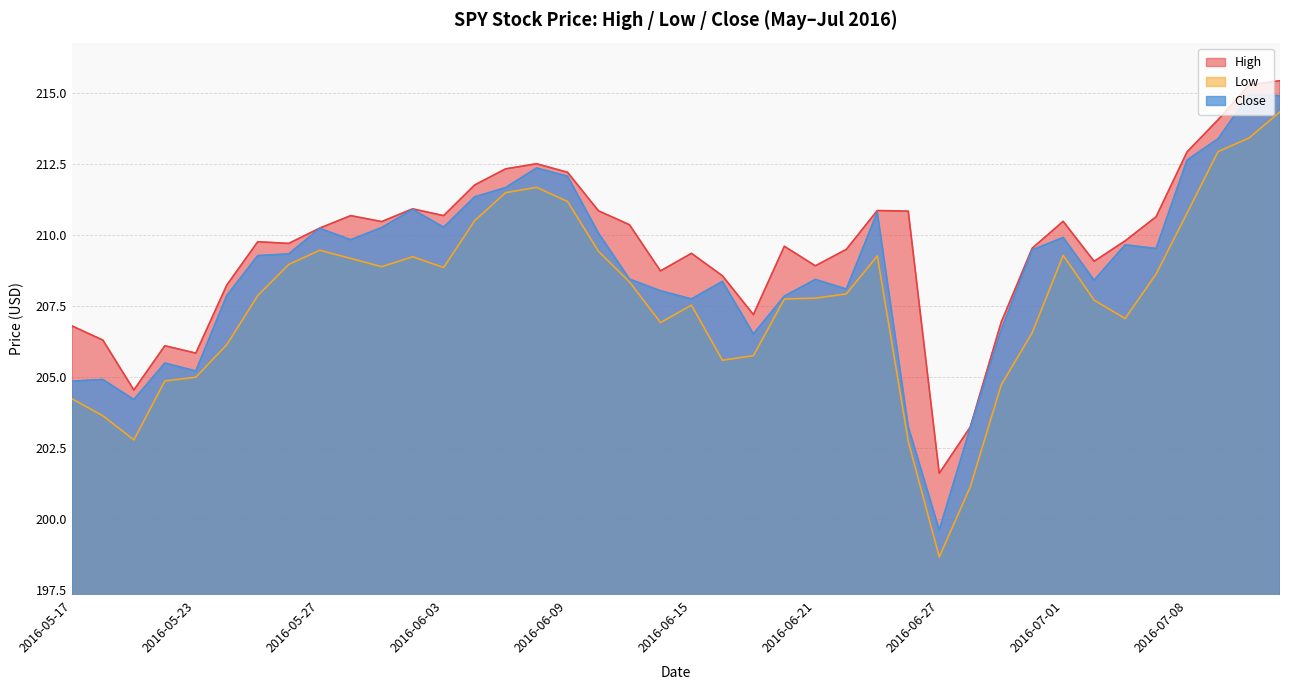

Reading left to right, list all the values displayed in this chart.

High: 206.8	206.3	204.5	206.1	205.8	208.2	209.8	209.7	210.2	210.7	210.5	210.9	210.7	211.8	212.3	212.5	212.2	210.9	210.4	208.7	209.4	208.6	207.2	209.6	208.9	209.5	210.9	210.9	201.6	203.2	206.9	209.5	210.5	209.1	209.8	210.6	212.9	214.1	215.3	215.4
Low: 204.2	203.6	202.8	204.9	205.0	206.1	207.9	209.0	209.5	209.2	208.9	209.2	208.9	210.5	211.5	211.7	211.2	209.4	208.4	206.9	207.5	205.6	205.8	207.8	207.8	207.9	209.3	202.7	198.6	201.1	204.7	206.6	209.3	207.7	207.1	208.6	210.8	212.9	213.4	214.4
Close: 204.9	204.9	204.2	205.5	205.2	207.9	209.3	209.3	210.2	209.8	210.3	210.9	210.3	211.4	211.7	212.4	212.1	210.1	208.4	208.0	207.8	208.4	206.5	207.9	208.4	208.1	210.8	203.2	199.6	203.2	206.7	209.5	209.9	208.4	209.7	209.5	212.6	213.4	214.9	214.9